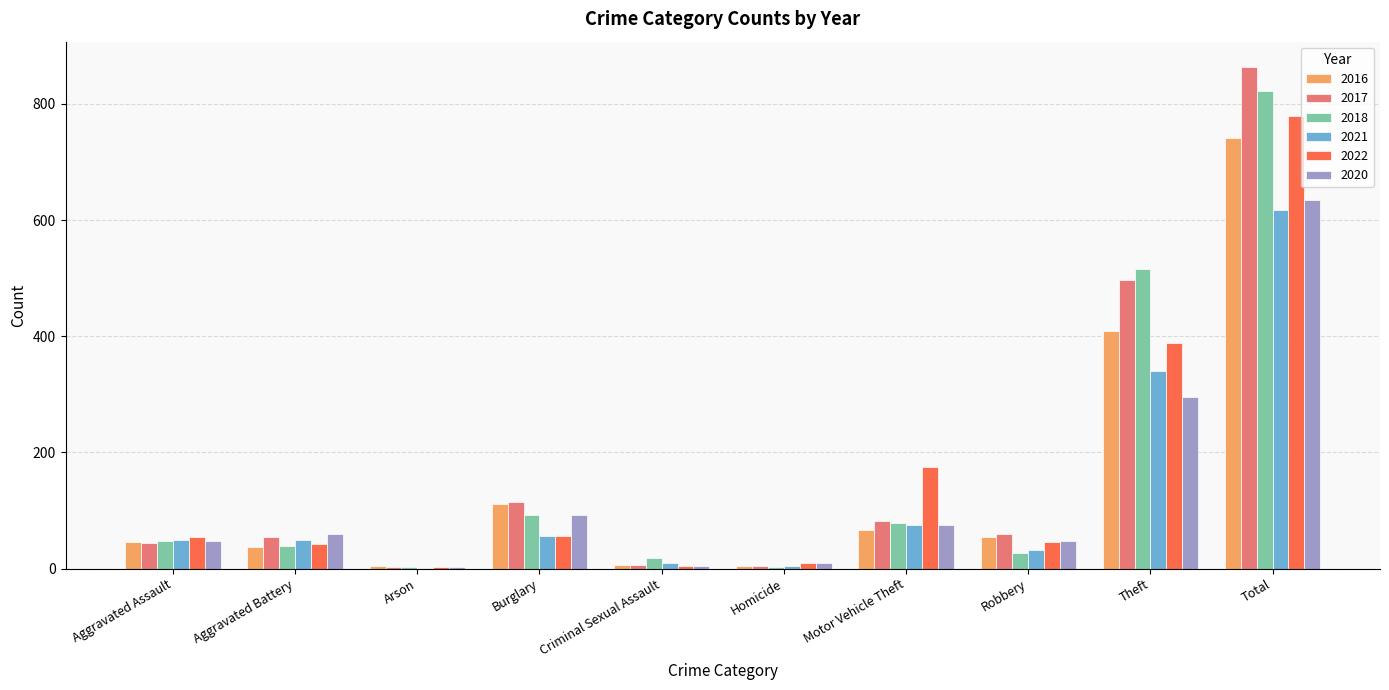

What is the maximum value for 2022?

779